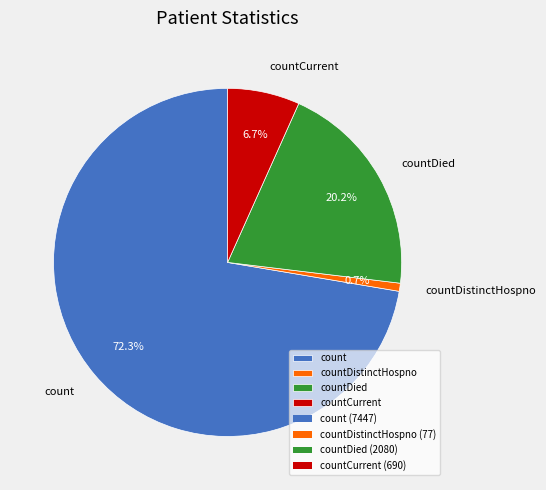

Count the number of slices in the pie.

4